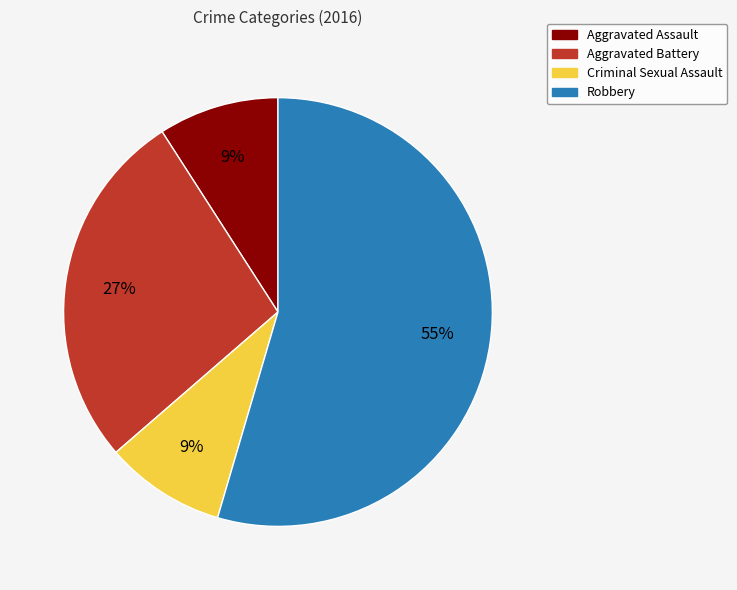

The Aggravated Battery slice represents 19% of the pie. True or false?

False